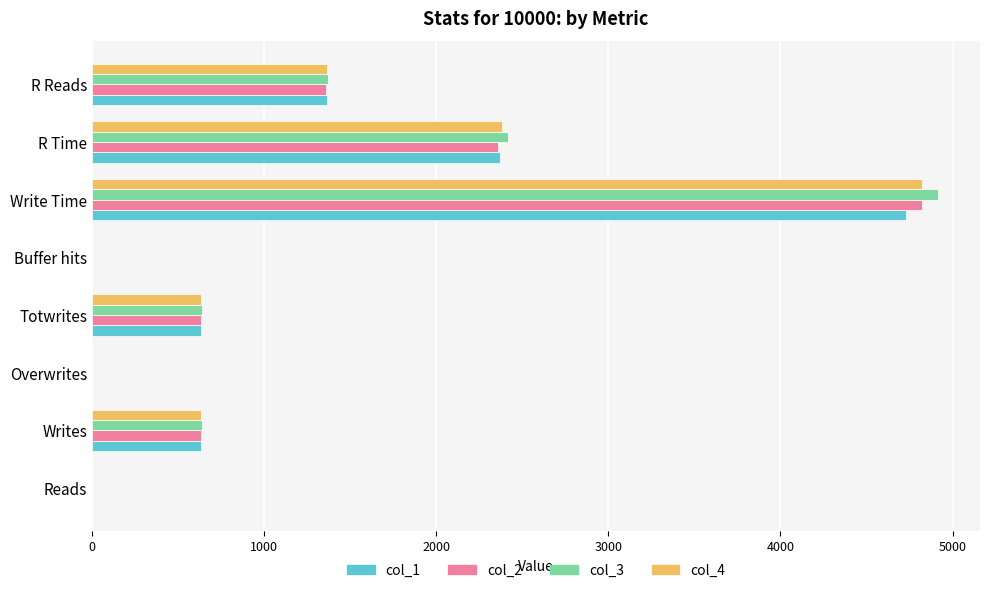

What is the maximum value shown in the chart?

4914